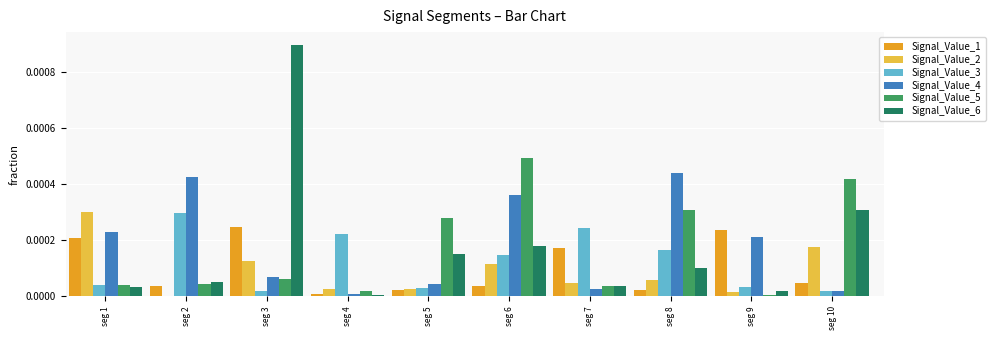

Which category has the highest value across all series?

seg 3